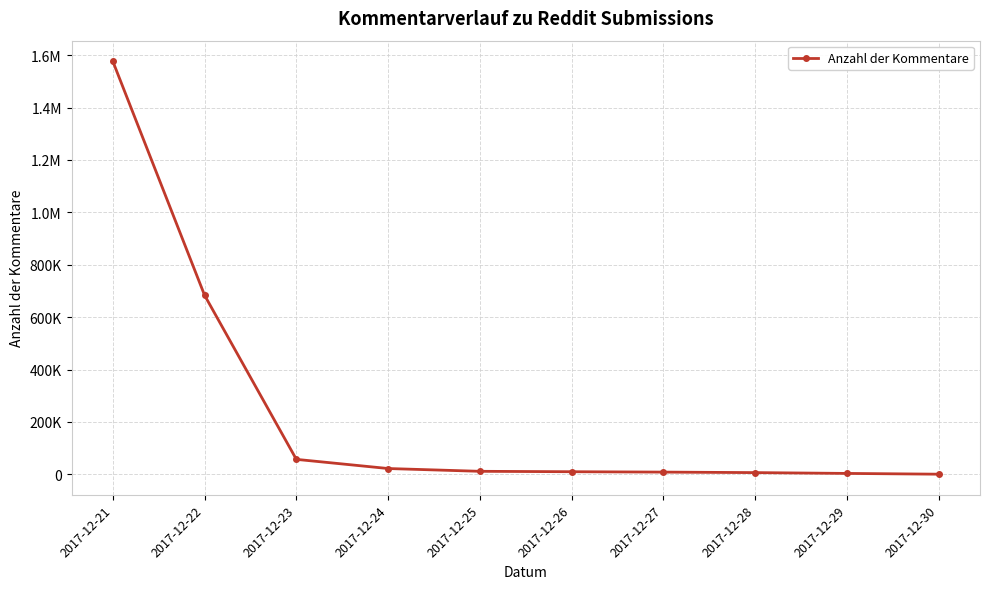

Does the chart have visible grid lines?

Yes